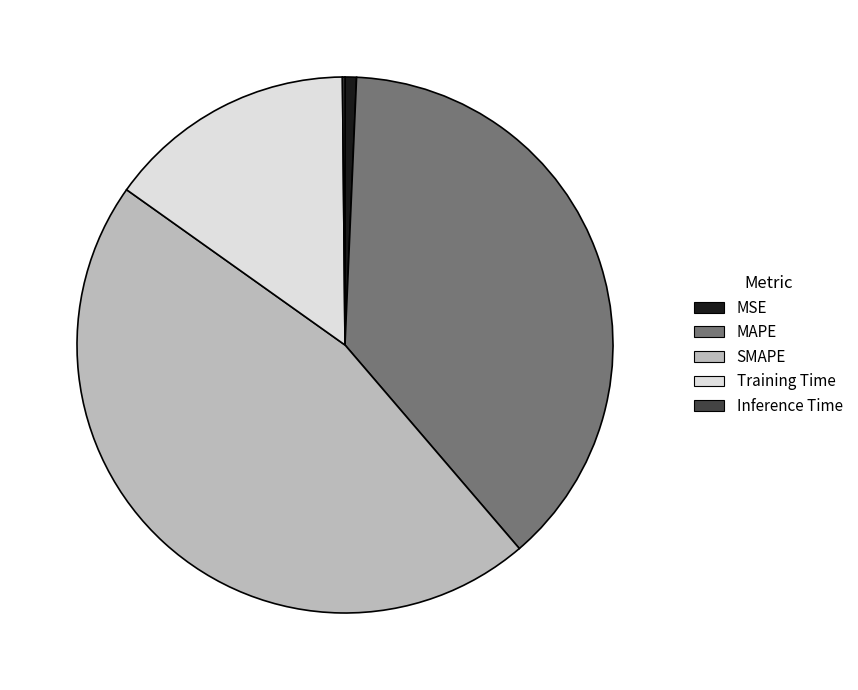

Which slice is the largest?

SMAPE